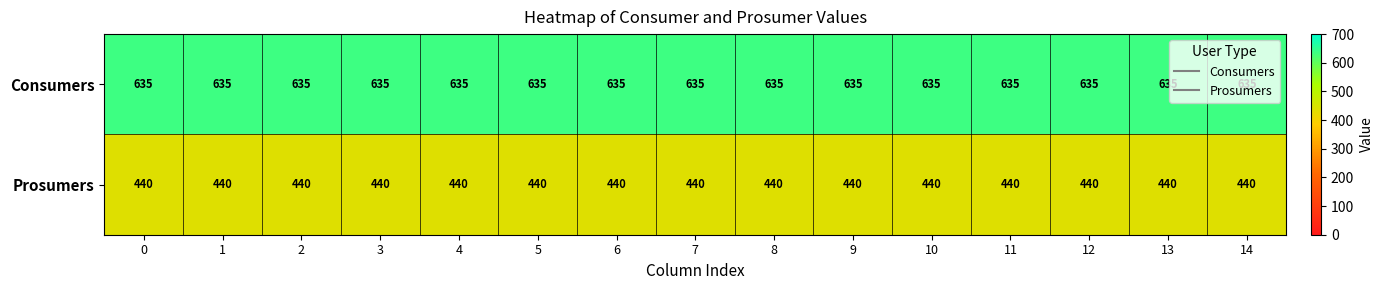

Read the Prosumers value at 2.

440